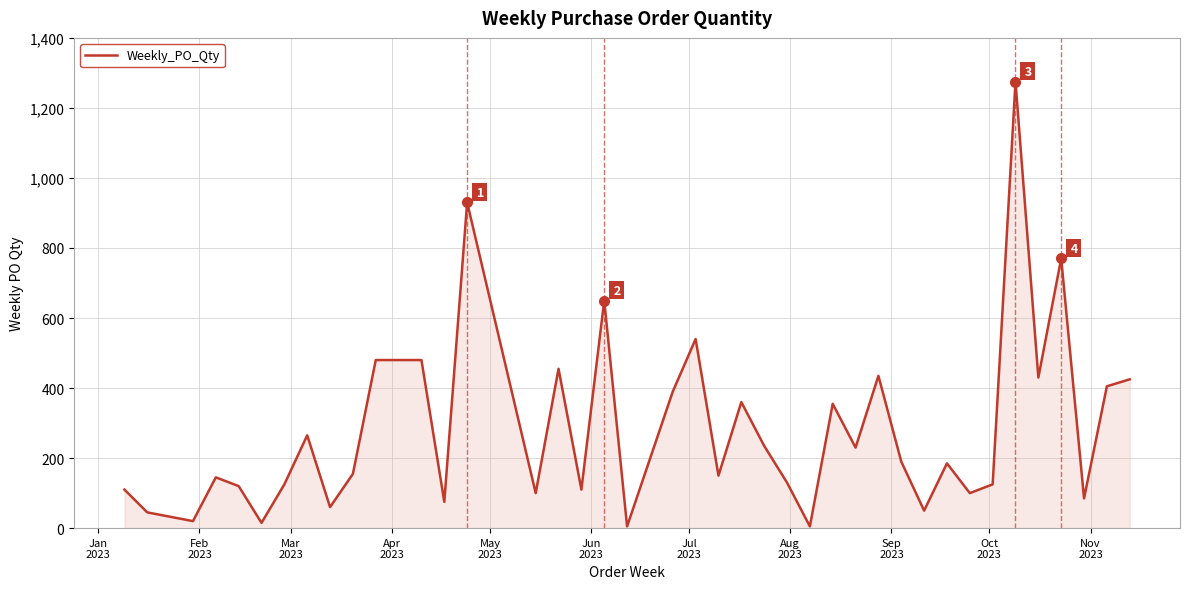

What is the maximum value shown in the chart?

1275